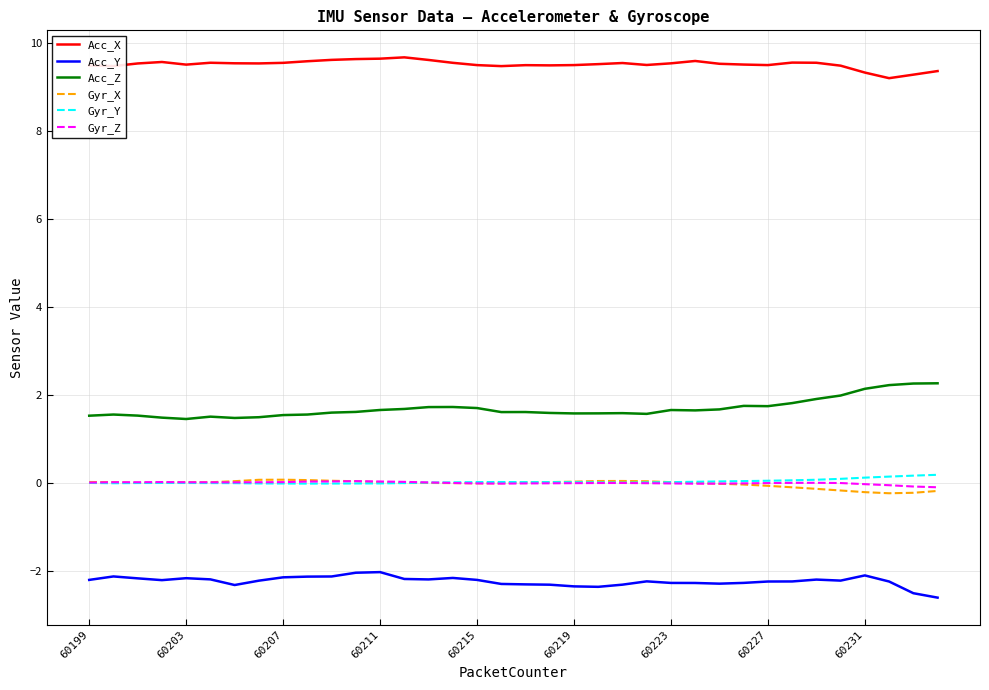

True or false: Acc_Y and Acc_Z intersect in this chart.

False